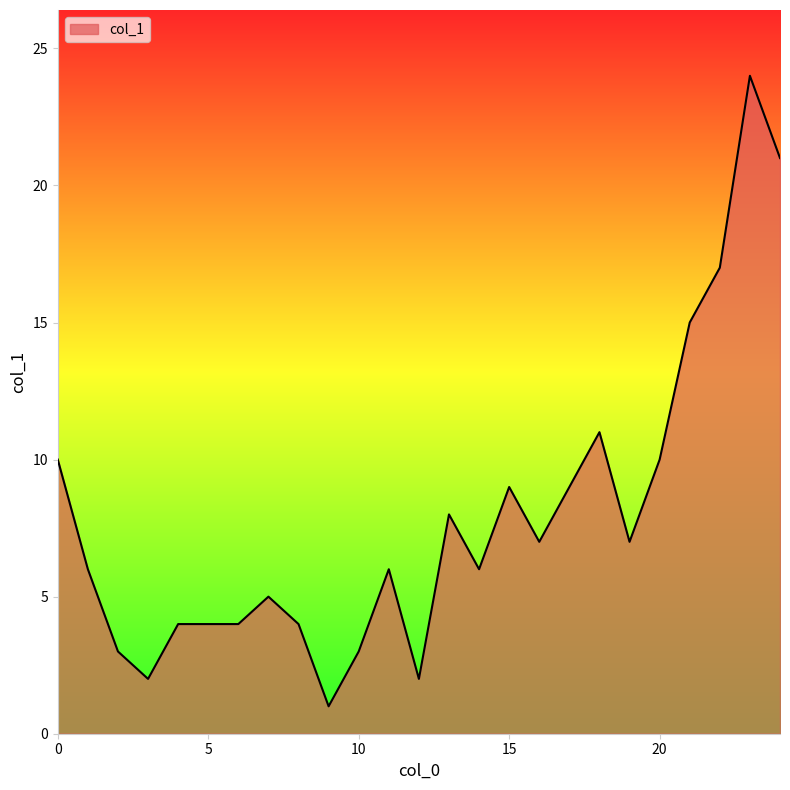

True or false: the data has more than 0 interior local peaks.

True